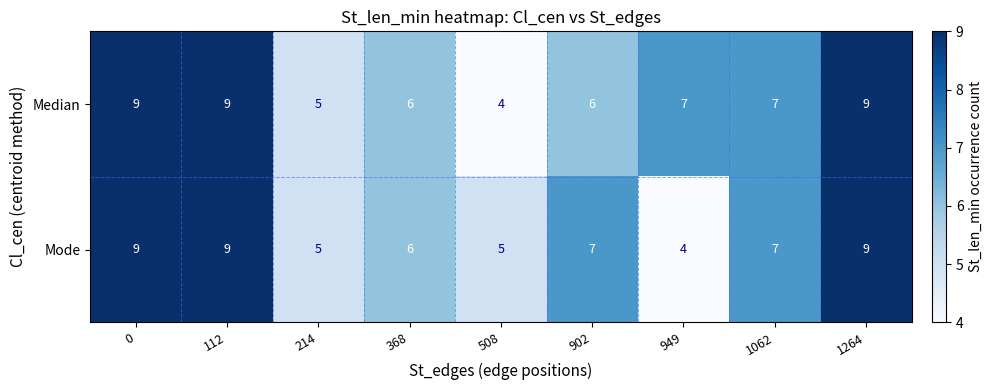

Rank the series by their average value, from lowest to highest.

Mode, Median